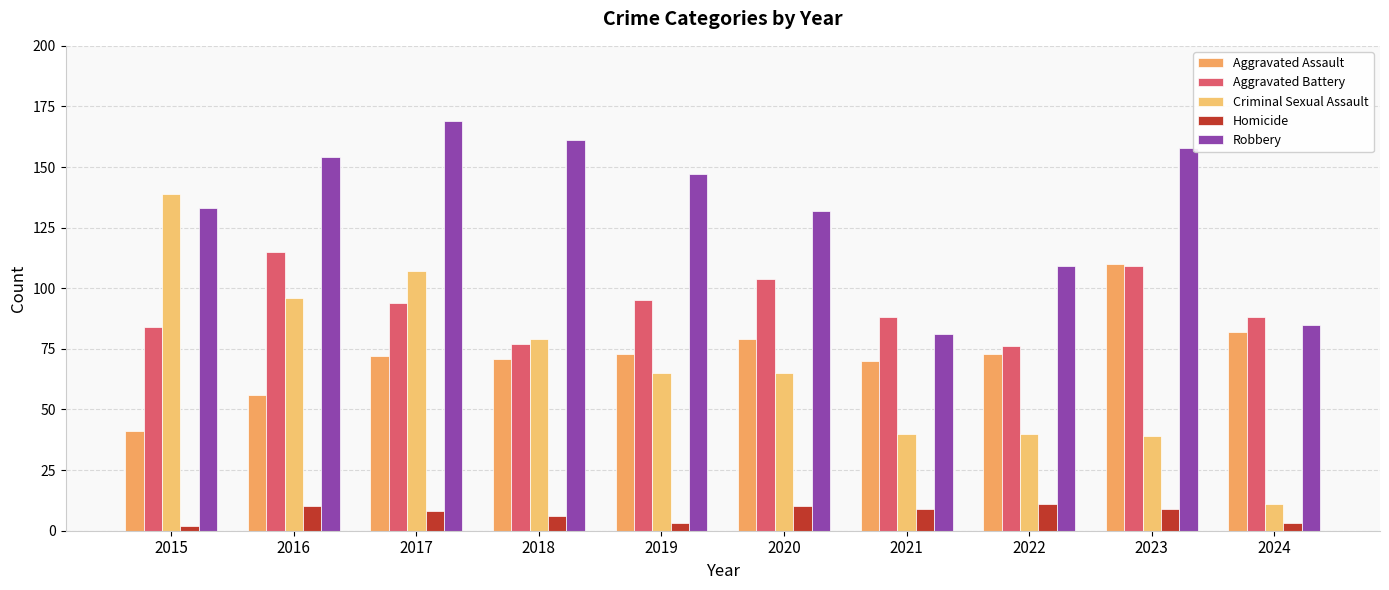

What is the maximum value for Criminal Sexual Assault?

139